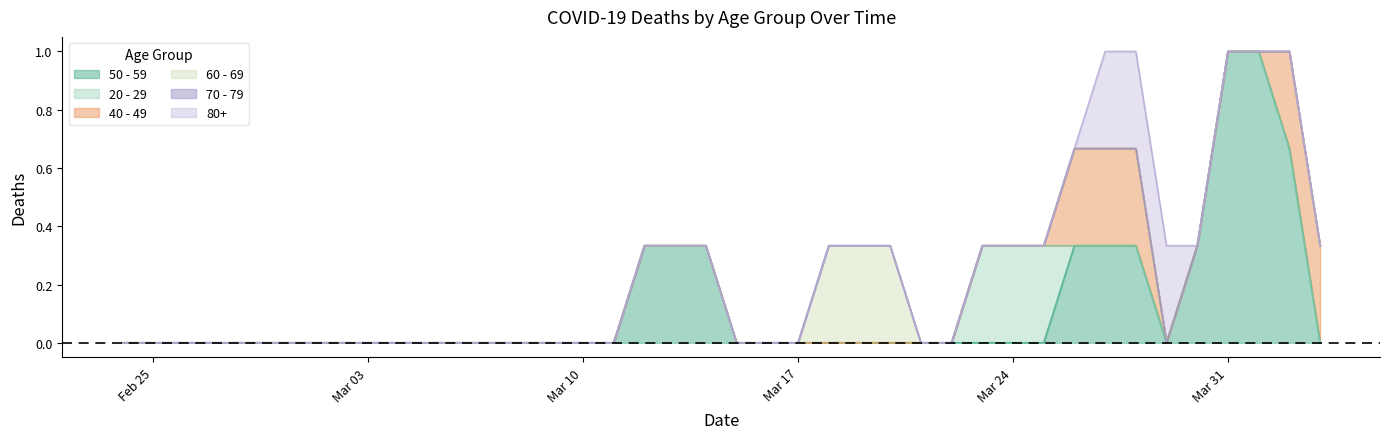

What are all the series names shown in the legend?

50 - 59, 20 - 29, 40 - 49, 60 - 69, 70 - 79, 80+